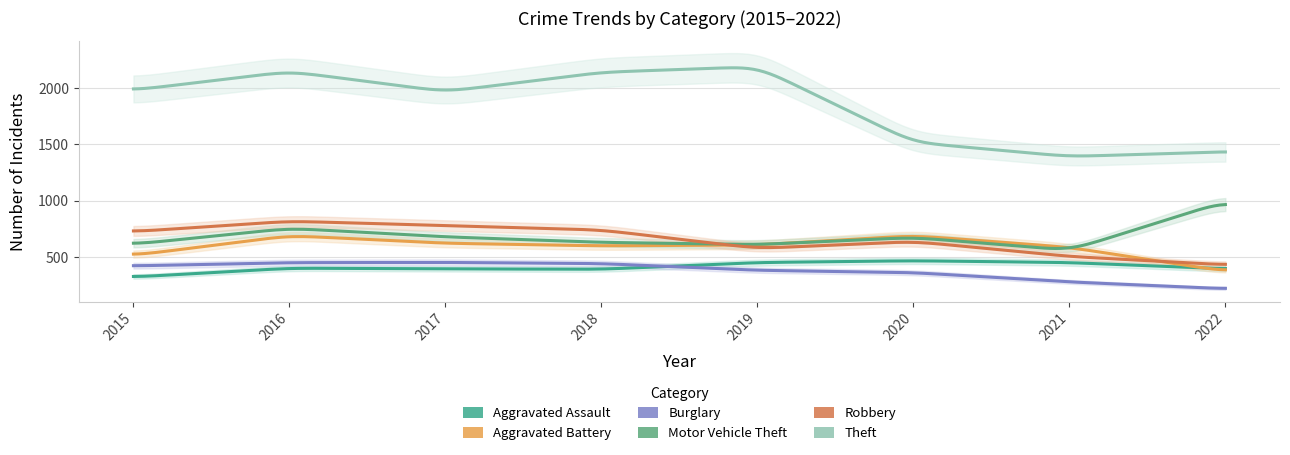

At which label does Aggravated Battery reach its peak?

2016